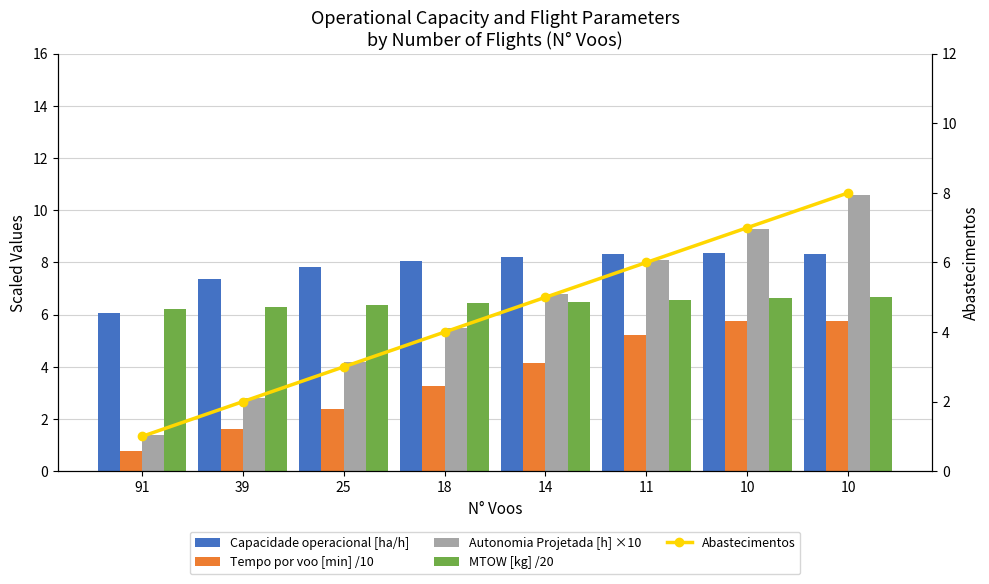

Reading left to right, what are all the values shown in this chart?

Capacidade operacional [ha/h]: 6.1	7.4	7.8	8.1	8.2	8.3	8.3	8.3
Tempo por voo [min] /10: 0.8	1.6	2.4	3.3	4.2	5.2	5.8	5.8
Autonomia Projetada [h] ×10: 1.4	2.8	4.2	5.5	6.8	8.1	9.3	10.6
MTOW [kg] /20: 6.2	6.3	6.4	6.4	6.5	6.6	6.6	6.7
Abastecimentos: 1.0	2.0	3.0	4.0	5.0	6.0	7.0	8.0